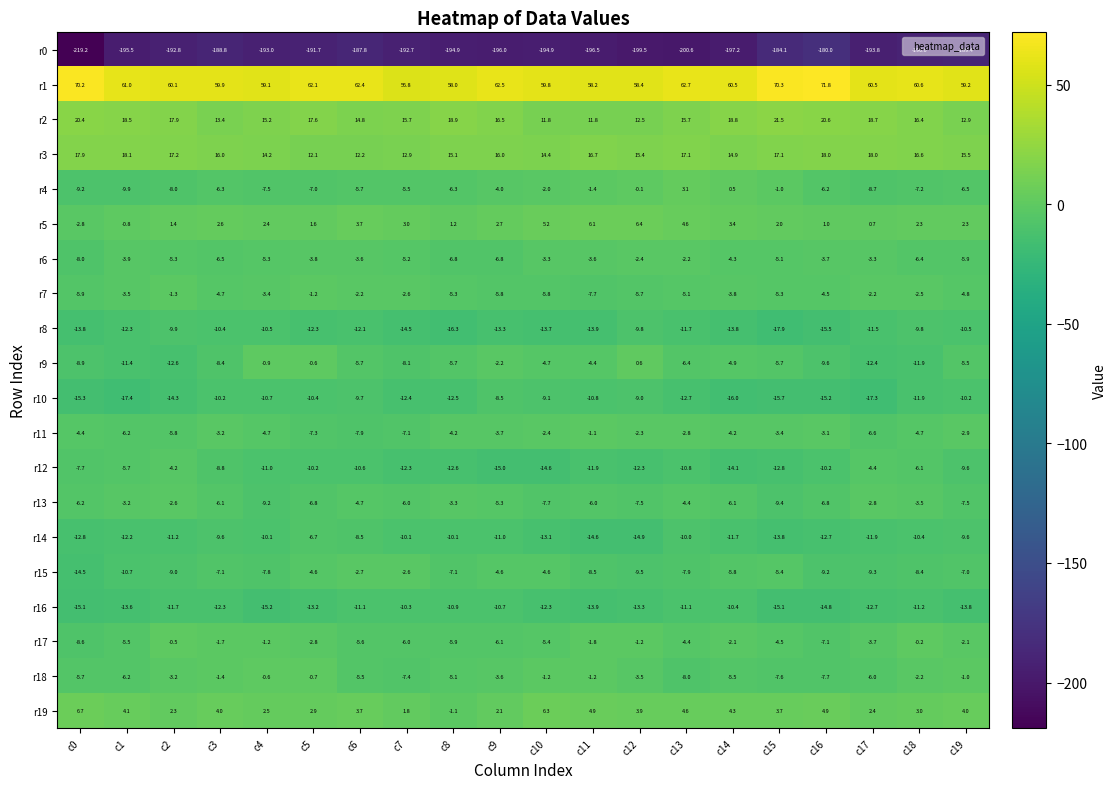

Is the value of r18 at c8 greater than the value of r2 at c5?

No